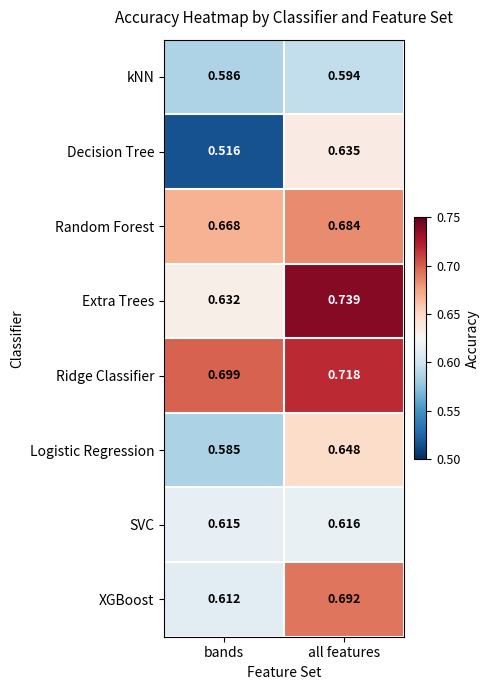

How many distinct data groups are displayed?

8